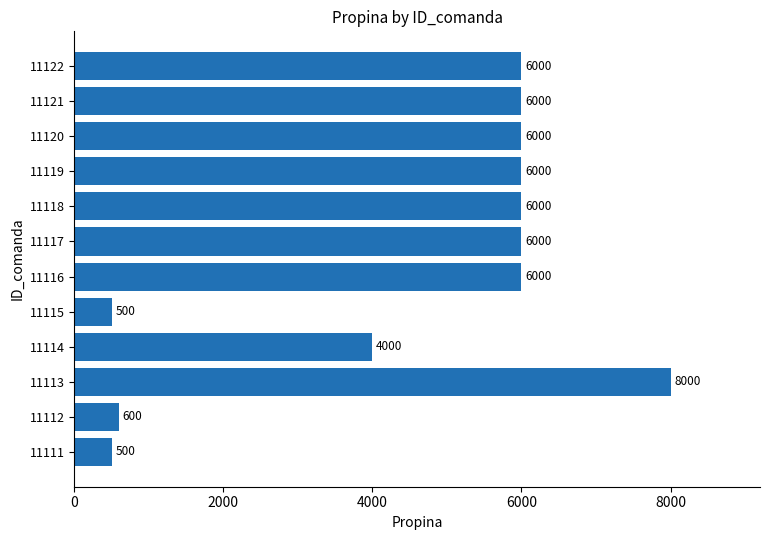

The chart shows a value of 10178 at 11119. True or false?

False